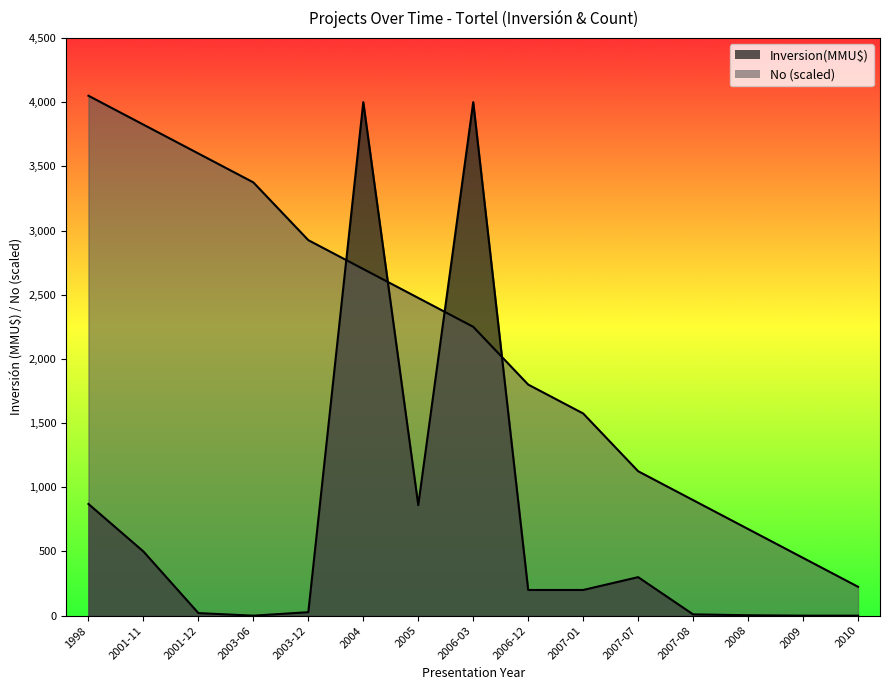

Is the value of Inversion(MMU$) at 2001-12 greater than the value of No at 2007-08?

No